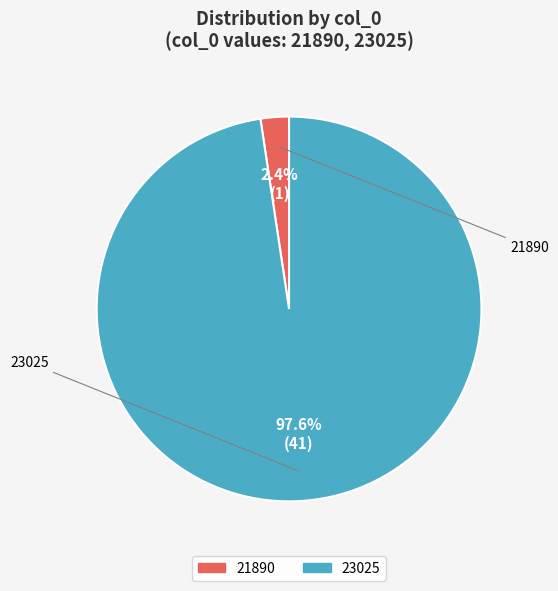

How many slices are in this pie chart?

2